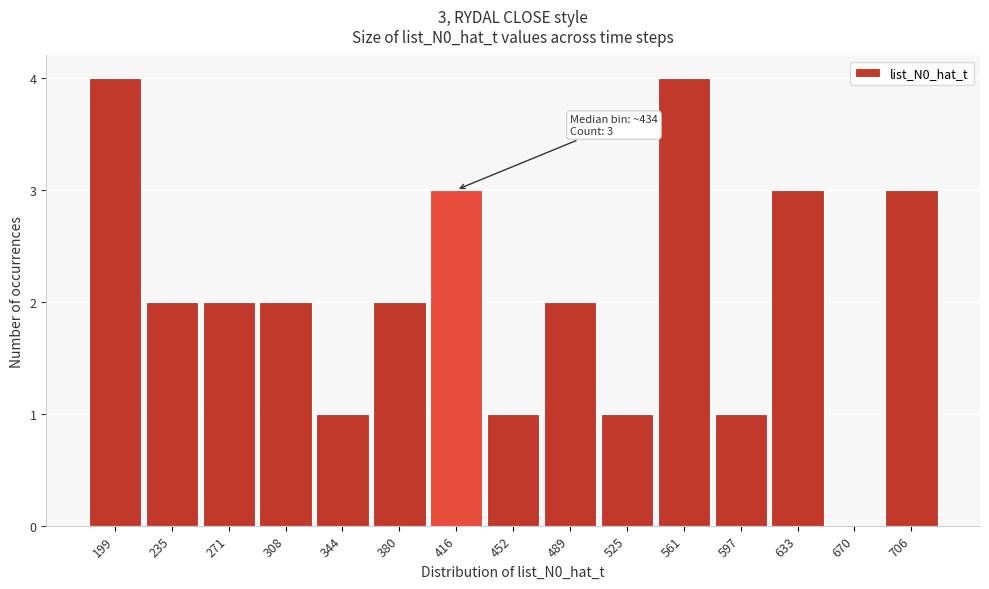

Reading left to right, extract all data points from this chart.

199=4	235=2	271=2	308=2	344=1	380=2	416=3	452=1	489=2	525=1	561=4	597=1	633=3	670=0	706=3